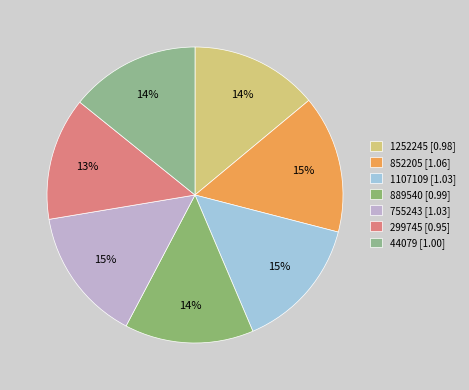

Count the number of slices in the pie.

7